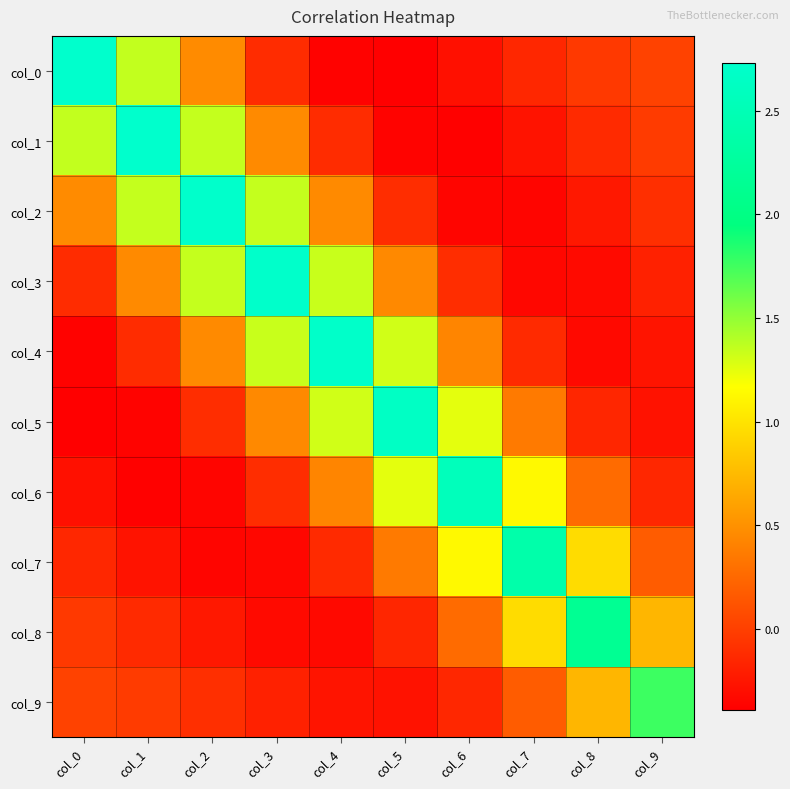

Reading right to left, transcribe all the data shown in this chart.

col_0: col_9=0.0	col_8=-0.0	col_7=-0.1	col_6=-0.3	col_5=-0.4	col_4=-0.4	col_3=-0.1	col_2=0.5	col_1=1.4	col_0=2.7
col_1: col_9=-0.0	col_8=-0.1	col_7=-0.3	col_6=-0.4	col_5=-0.4	col_4=-0.1	col_3=0.5	col_2=1.4	col_1=2.7	col_0=1.4
col_2: col_9=-0.1	col_8=-0.2	col_7=-0.4	col_6=-0.3	col_5=-0.1	col_4=0.5	col_3=1.3	col_2=2.7	col_1=1.4	col_0=0.5
col_3: col_9=-0.2	col_8=-0.3	col_7=-0.3	col_6=-0.1	col_5=0.5	col_4=1.3	col_3=2.7	col_2=1.3	col_1=0.5	col_0=-0.1
col_4: col_9=-0.3	col_8=-0.3	col_7=-0.1	col_6=0.4	col_5=1.3	col_4=2.7	col_3=1.3	col_2=0.5	col_1=-0.1	col_0=-0.4
col_5: col_9=-0.3	col_8=-0.2	col_7=0.4	col_6=1.3	col_5=2.7	col_4=1.3	col_3=0.5	col_2=-0.1	col_1=-0.4	col_0=-0.4
col_6: col_9=-0.1	col_8=0.3	col_7=1.1	col_6=2.6	col_5=1.3	col_4=0.4	col_3=-0.1	col_2=-0.3	col_1=-0.4	col_0=-0.3
col_7: col_9=0.2	col_8=1.0	col_7=2.4	col_6=1.1	col_5=0.4	col_4=-0.1	col_3=-0.3	col_2=-0.4	col_1=-0.3	col_0=-0.1
col_8: col_9=0.7	col_8=2.2	col_7=1.0	col_6=0.3	col_5=-0.2	col_4=-0.3	col_3=-0.3	col_2=-0.2	col_1=-0.1	col_0=-0.0
col_9: col_9=1.8	col_8=0.7	col_7=0.2	col_6=-0.1	col_5=-0.3	col_4=-0.3	col_3=-0.2	col_2=-0.1	col_1=-0.0	col_0=0.0